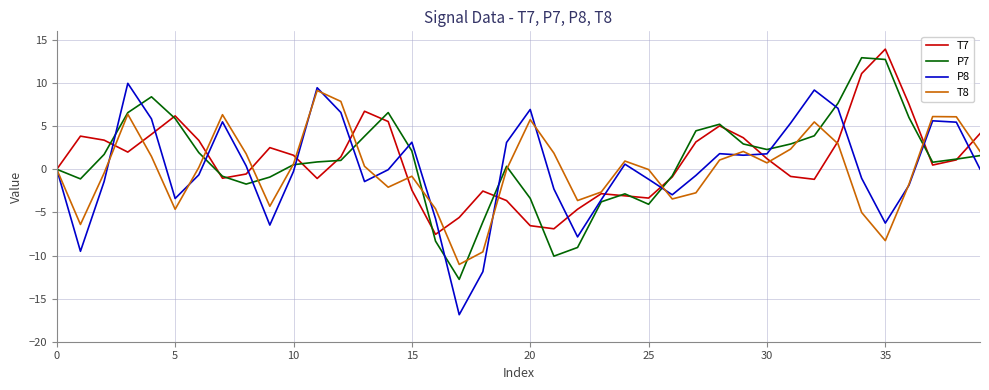

What is the difference between the maximum and minimum values in the P8 series?

26.8